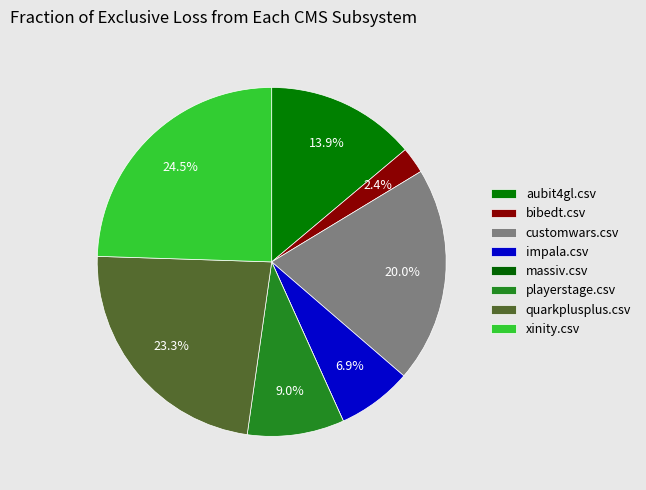

To the nearest percent, what percentage of the pie is customwars.csv?

20%